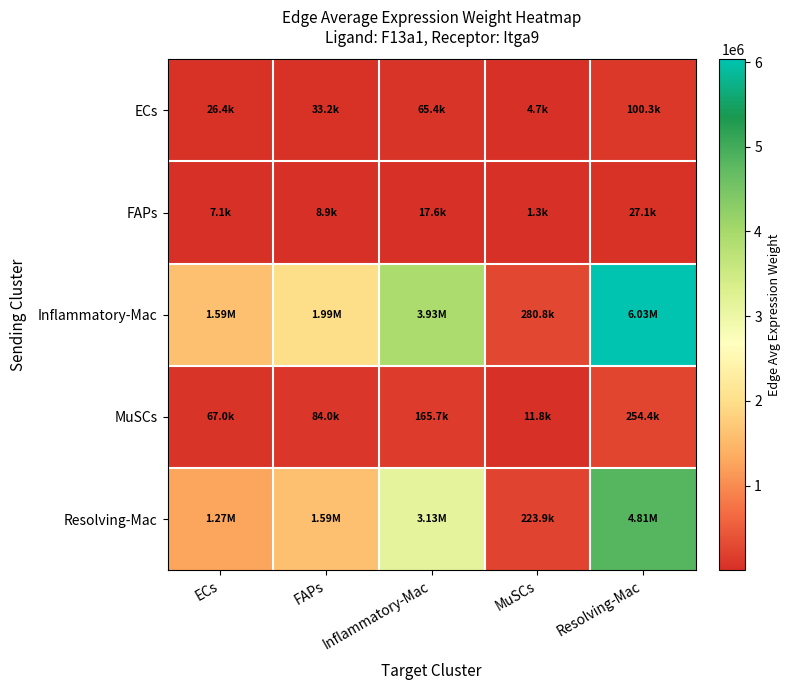

What is the difference between the highest and lowest values at Inflammatory-Mac?

3912481.6